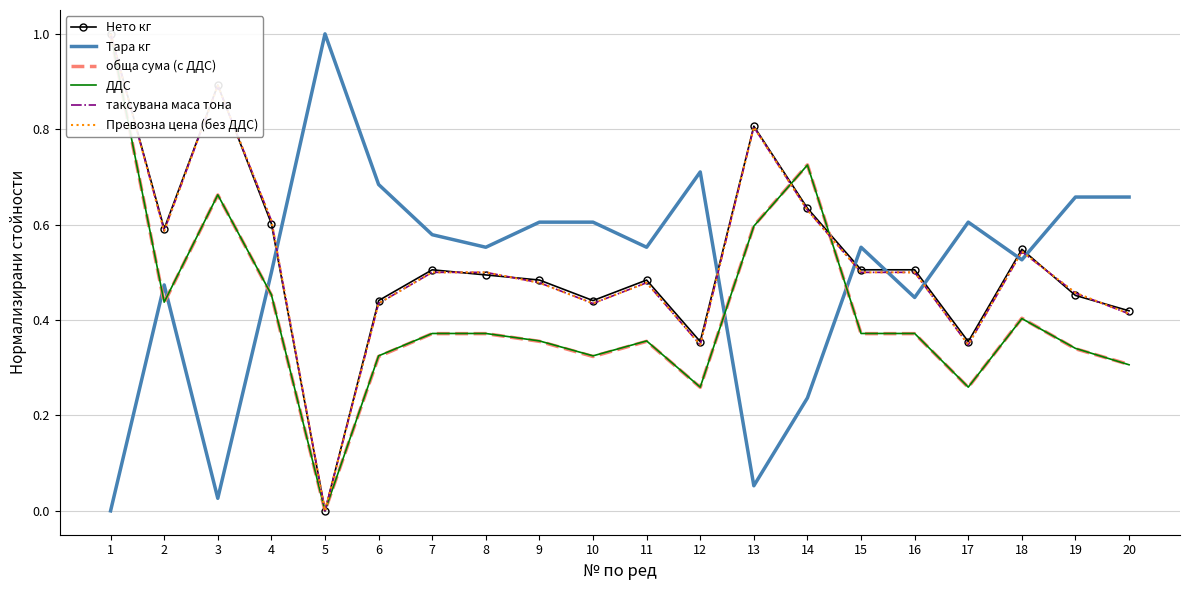

Is the value of Нето кг at 9 greater than the value of Тара кг at 16?

Yes